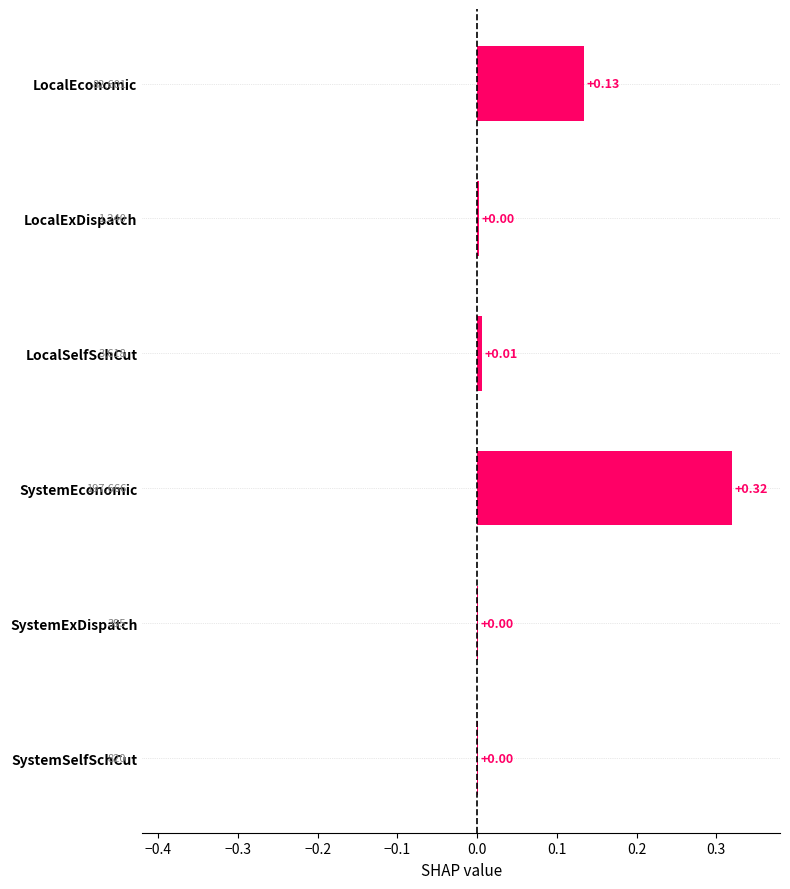

Which category has the highest value across all series?

SystemEconomic